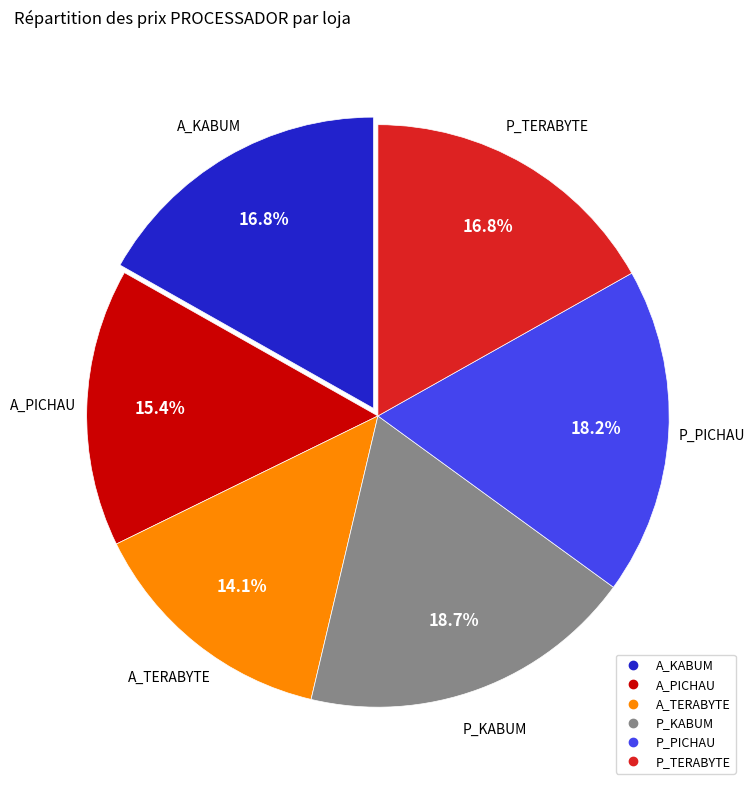

True or false: P_PICHAU accounts for 18% of the total.

True